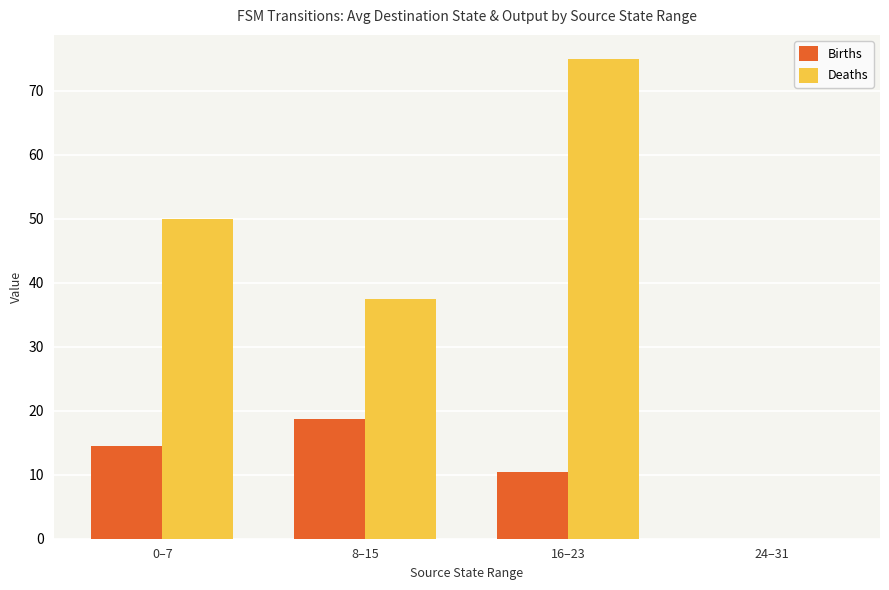

Are the bars horizontal?

No